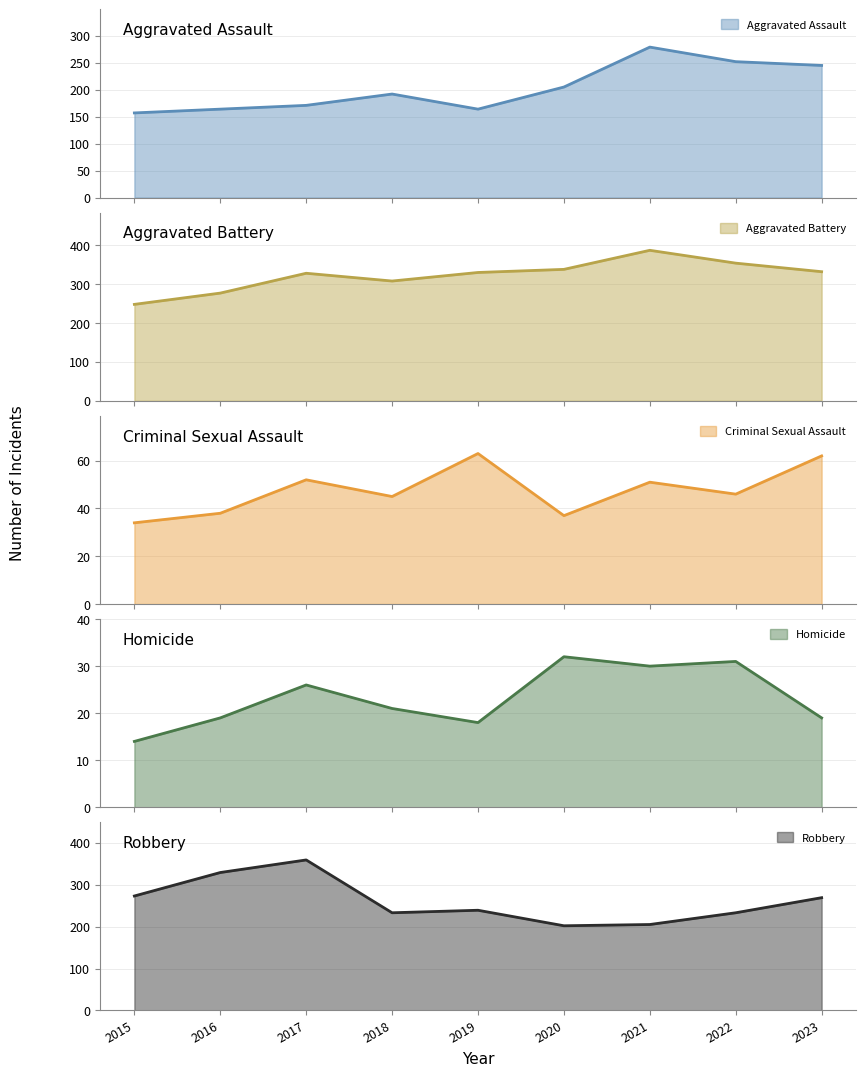

Which series has the largest total across all categories?

Aggravated Battery